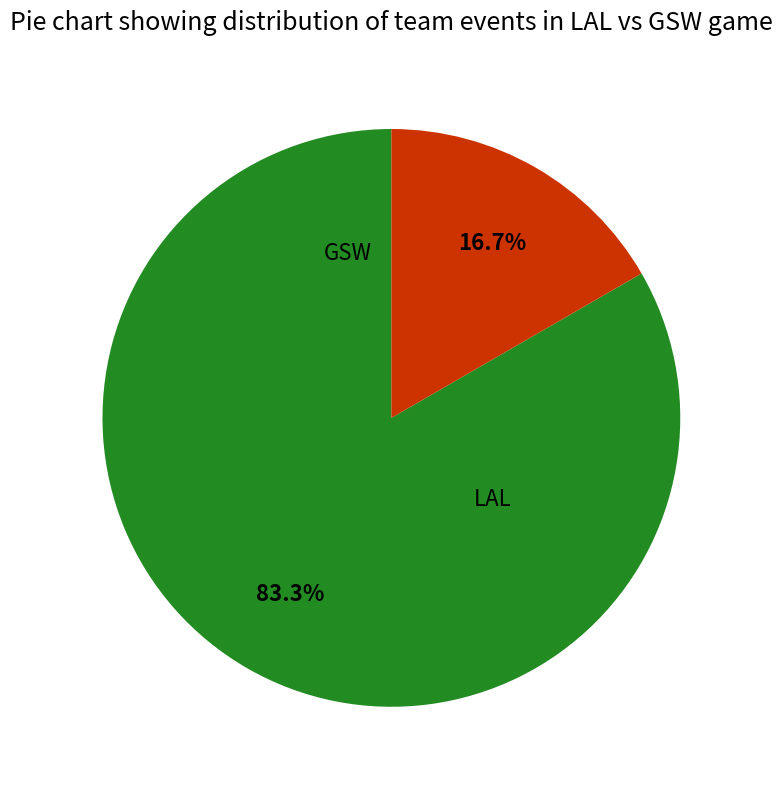

To the nearest percent, what is the combined percentage of GSW and LAL?

100%